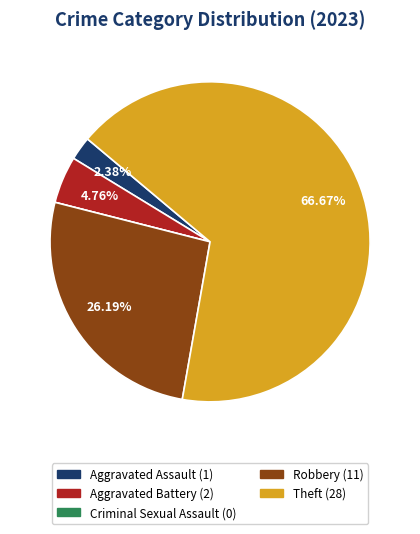

To the nearest percent, what is the difference between the largest and smallest slice percentages?

67%